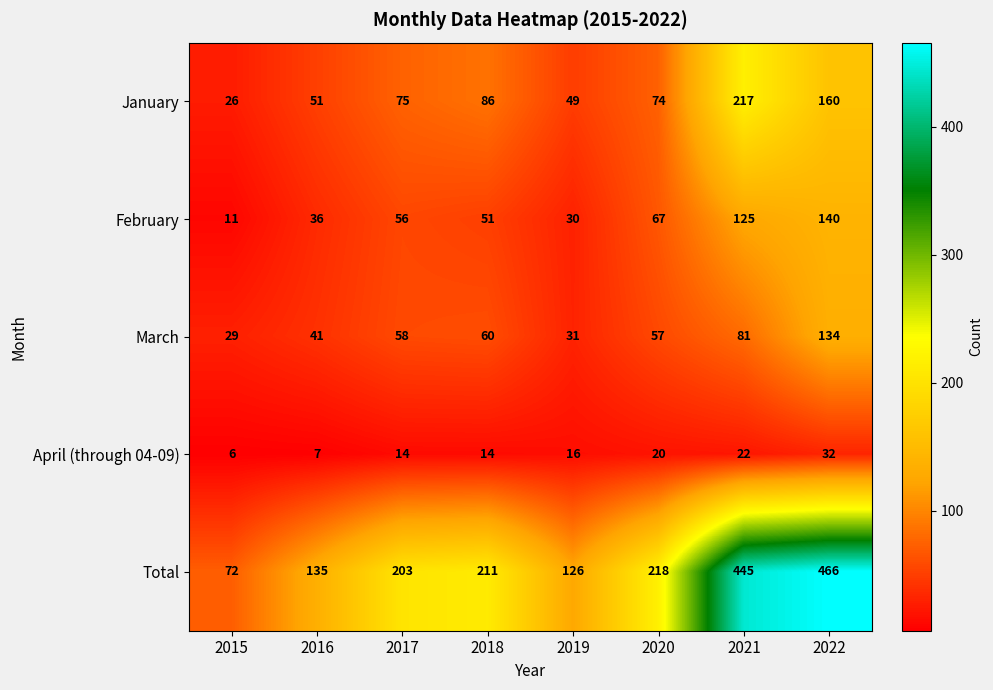

At which category is the sum across all series the highest?

2022